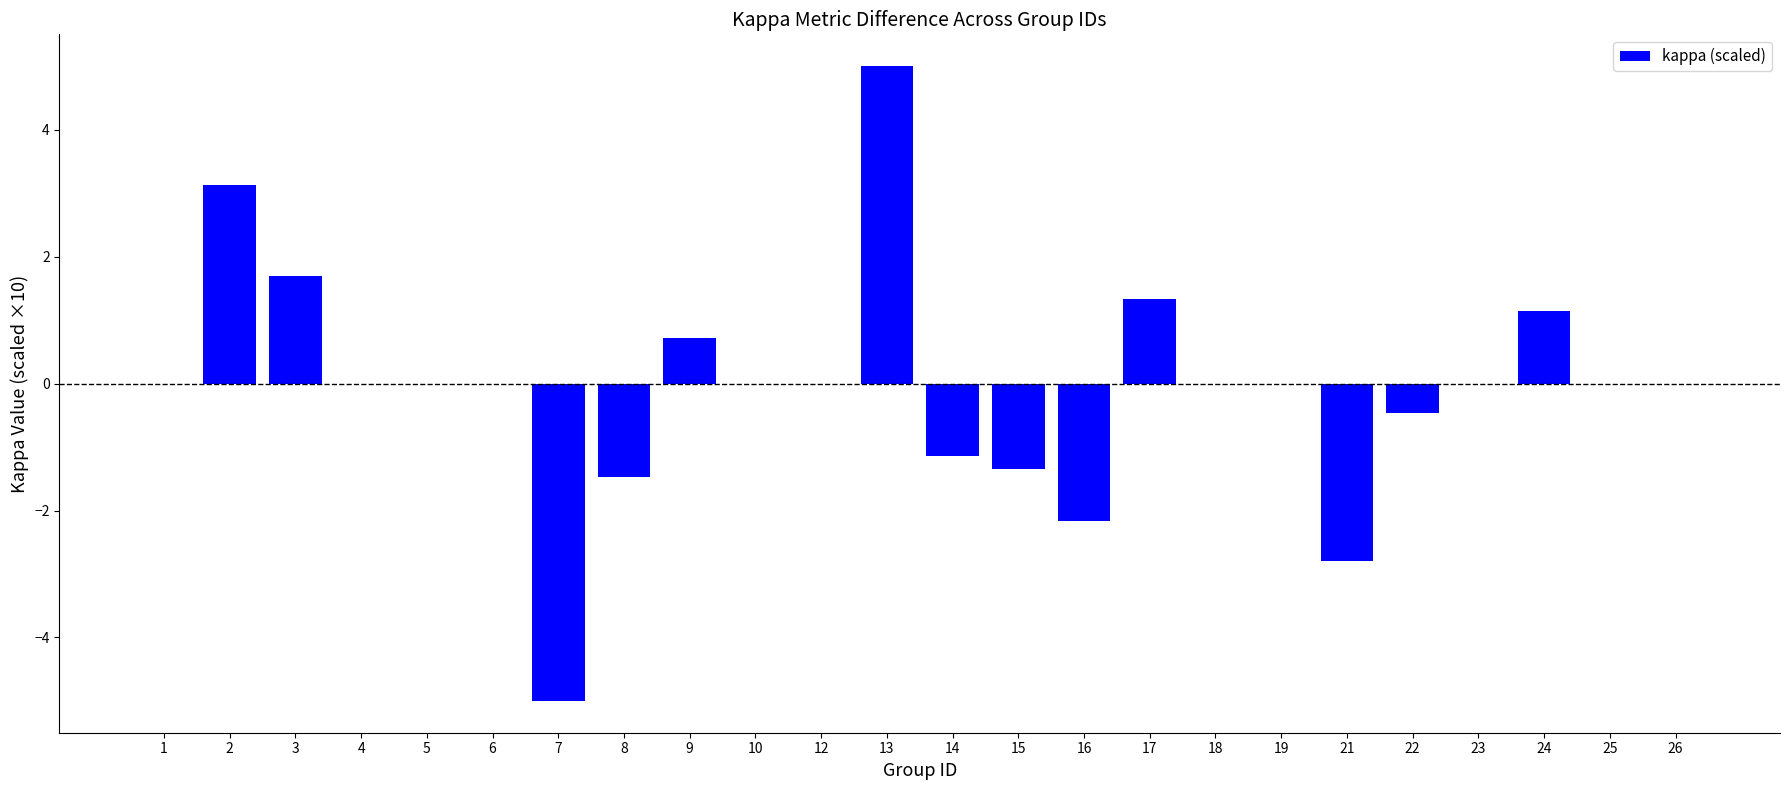

How many distinct data groups are displayed?

1